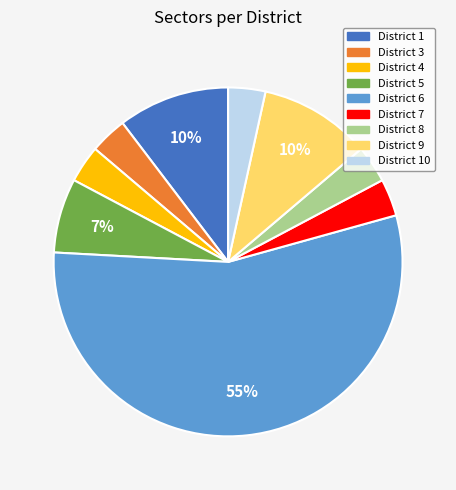

What is the majority slice?

District 6